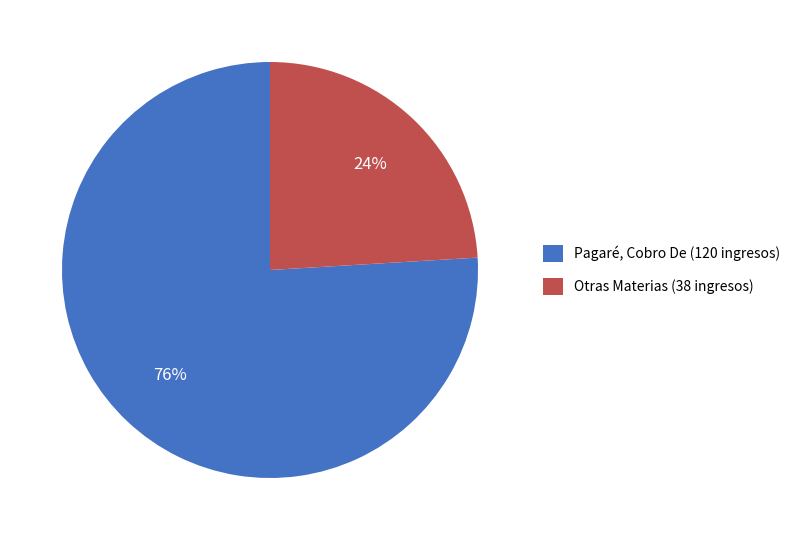

Which slice is the largest?

Pagaré, Cobro De (120 ingresos)